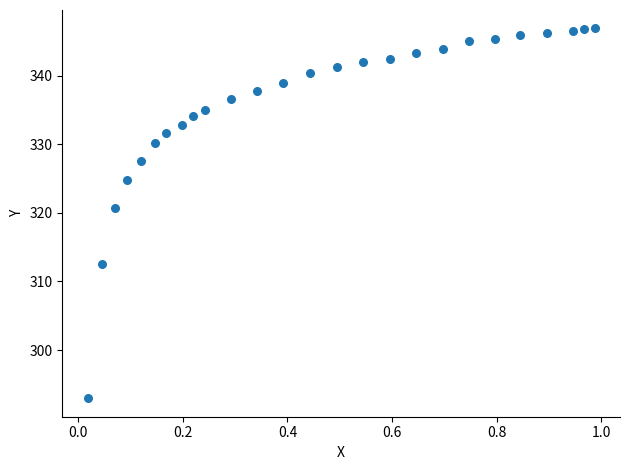

What Y value in the scatter plot is closest to 319?

320.7